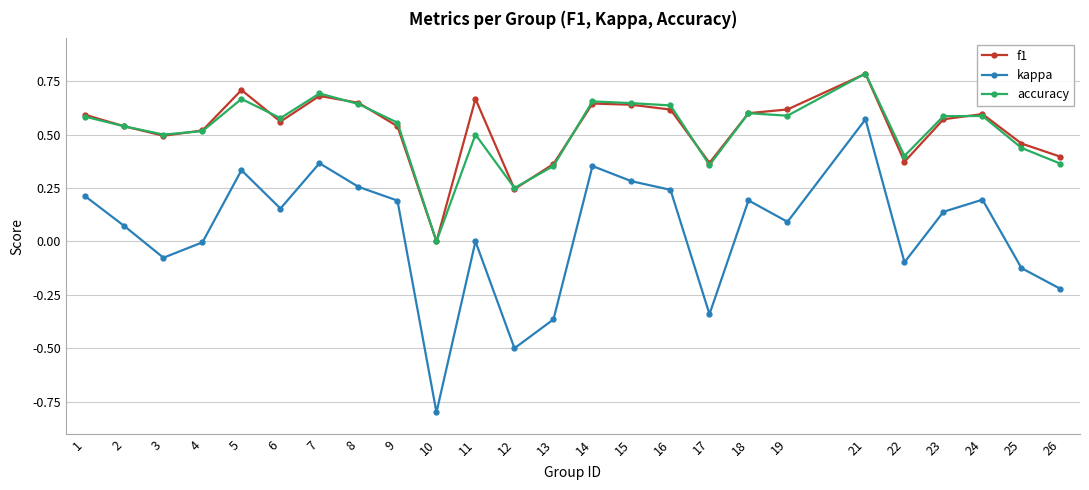

How many series are shown in this chart?

3